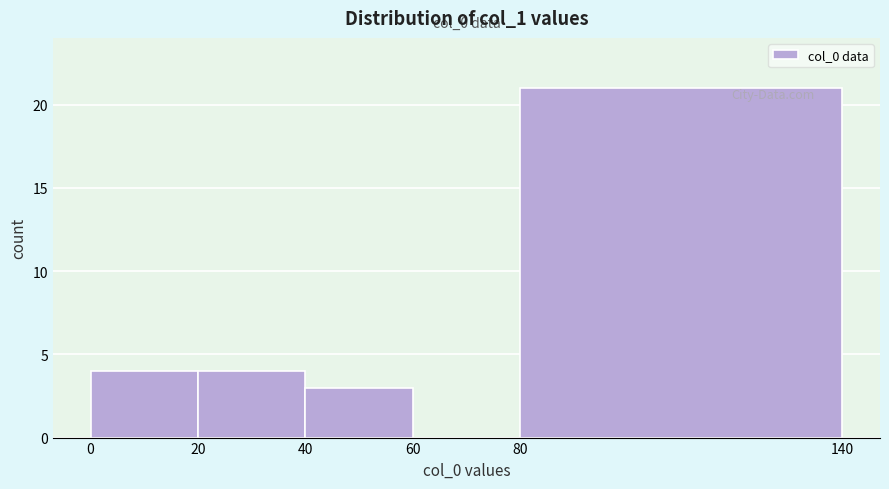

Which range on the x-axis has the tallest bar?

80 to 140